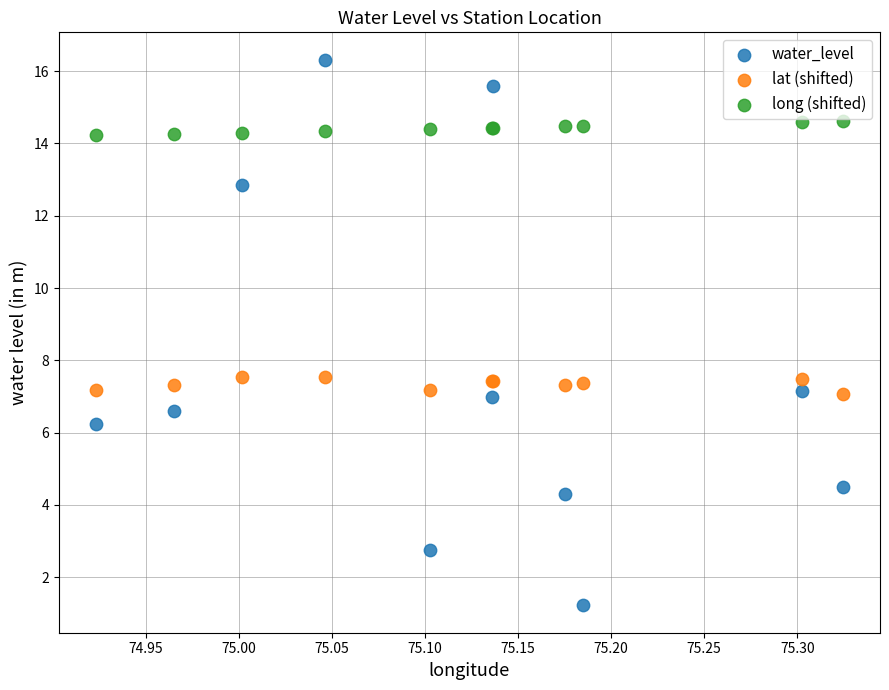

Which series reaches the minimum Y coordinate?

water_level